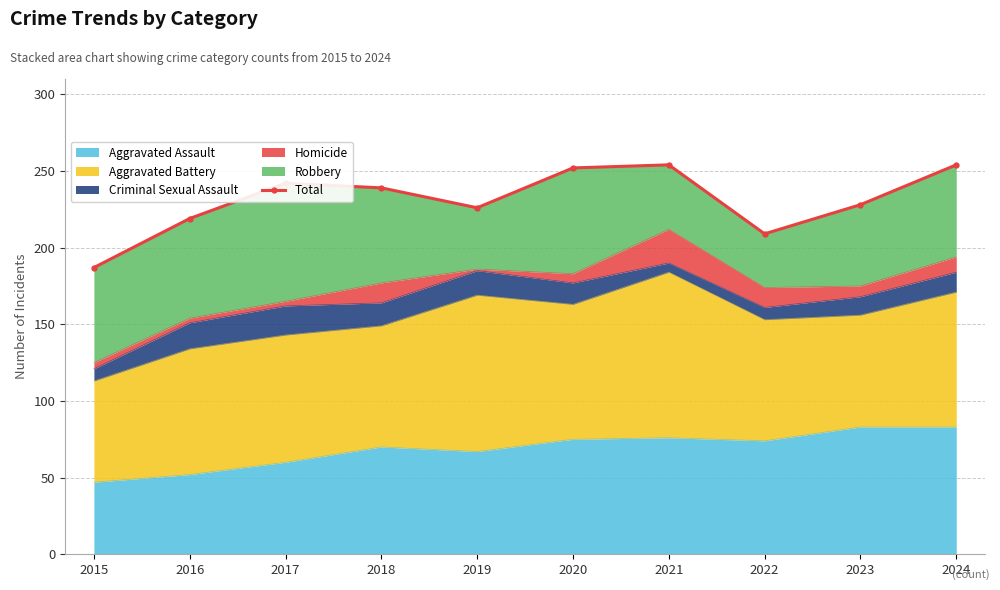

Rank the categories by value from lowest to highest.

2015, 2022, 2016, 2019, 2023, 2018, 2017, 2020, 2021, 2024